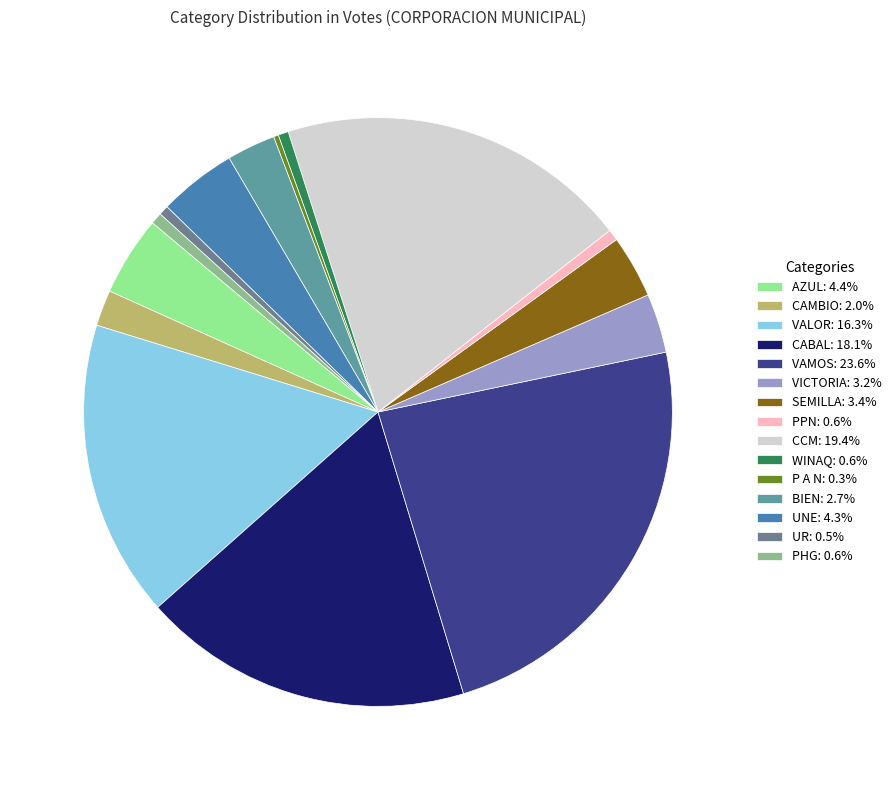

True or false: PHG accounts for 1% of the total.

True